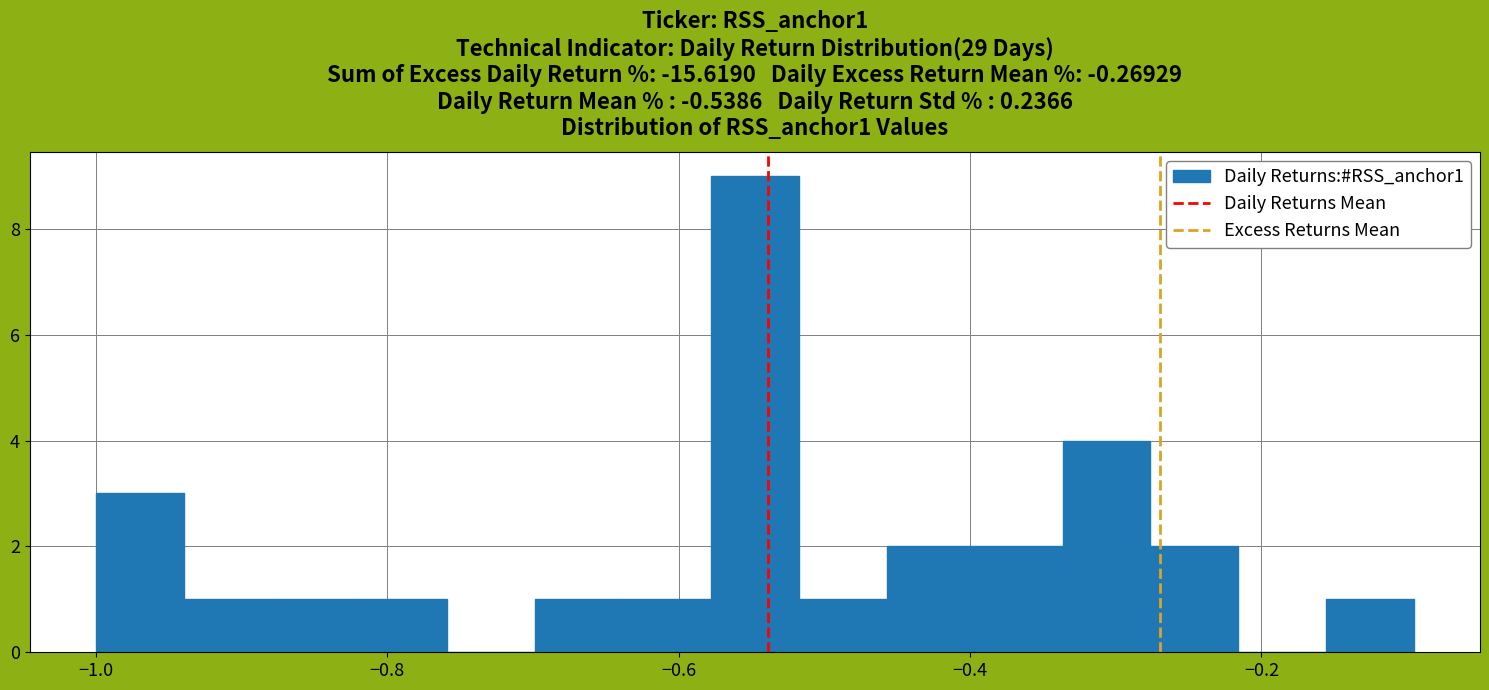

Read against the x-axis, roughly where is the centre of the tallest bar?

-0.54